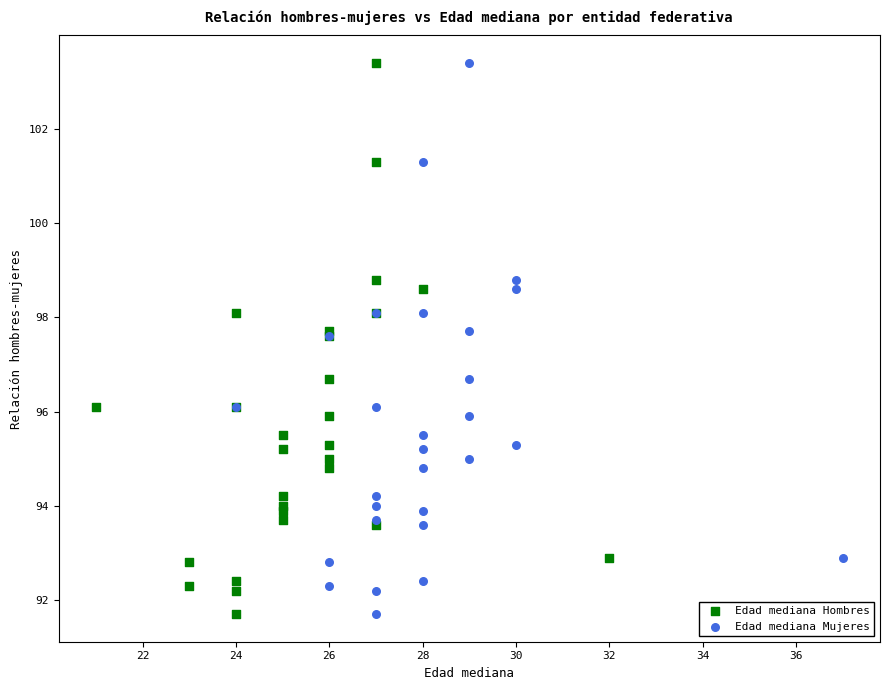

What are all the series names shown in the legend?

Edad mediana Hombres, Edad mediana Mujeres